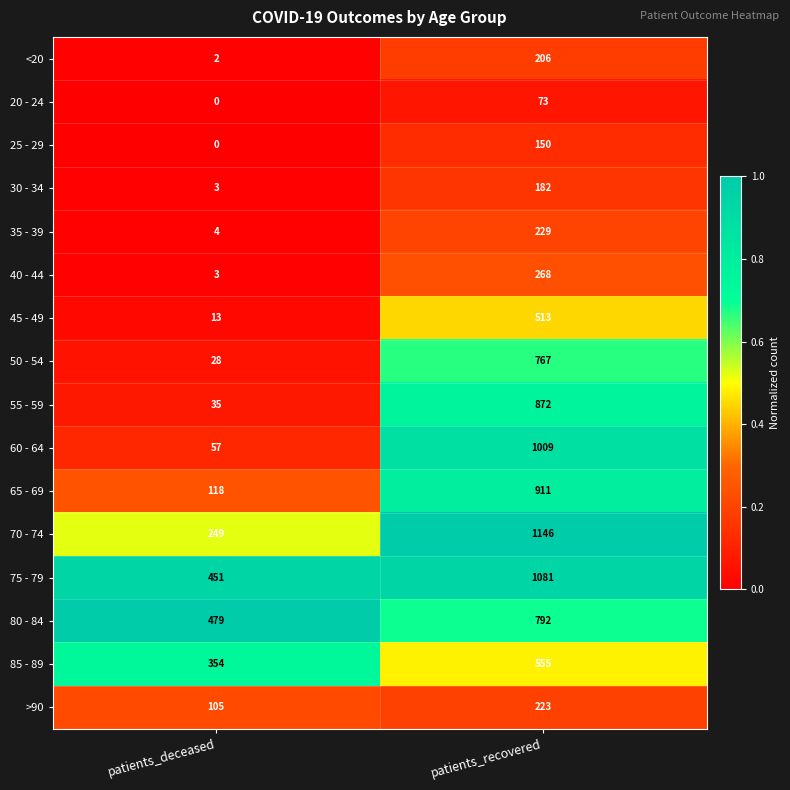

What is the greatest value displayed?

1146